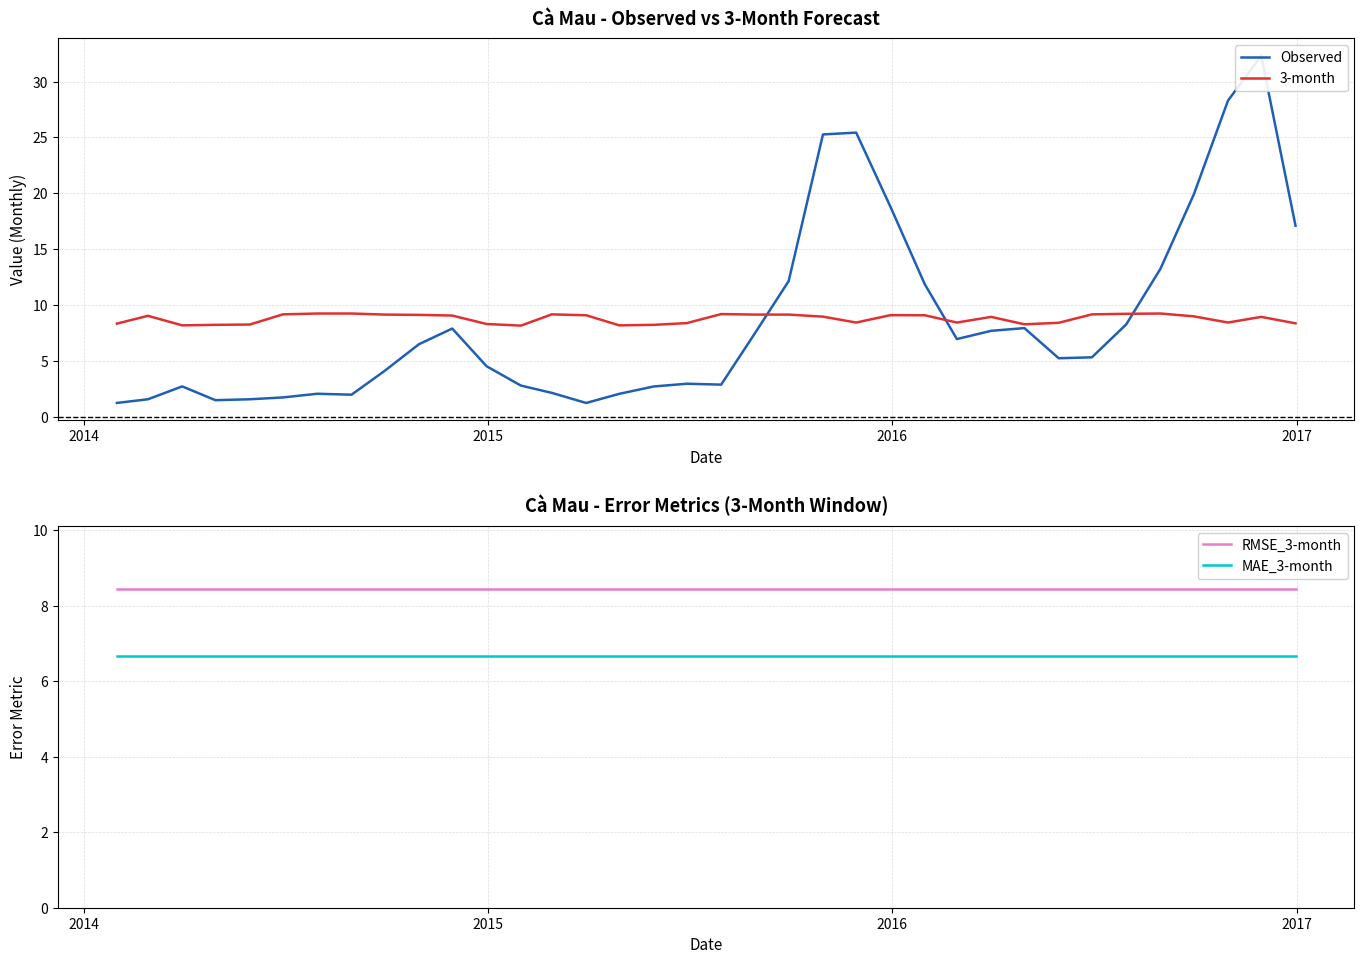

What is the lowest value of the 3-month series?

8.2